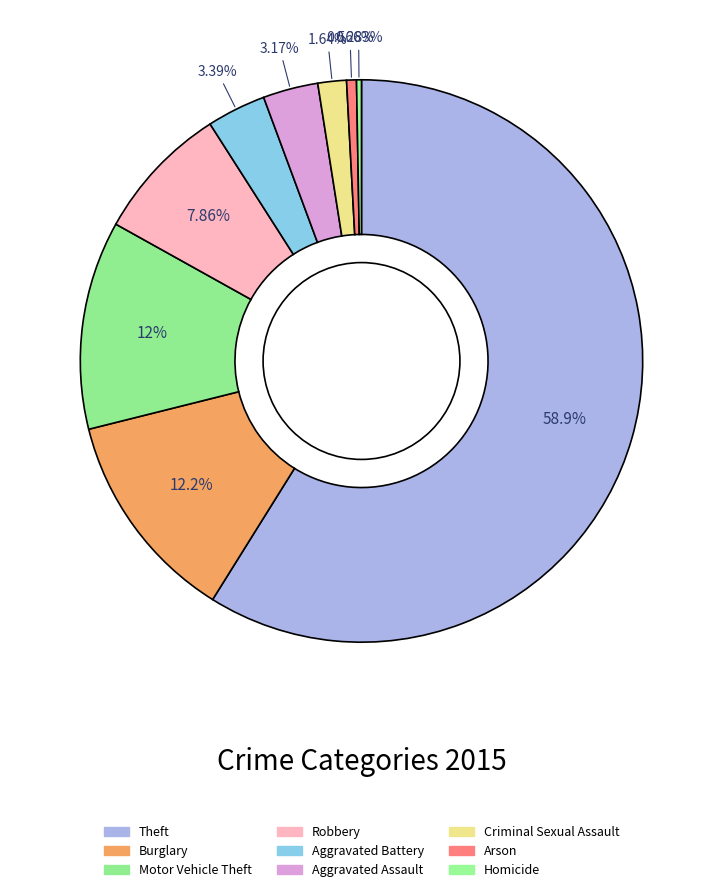

True or false: Motor Vehicle Theft accounts for 27% of the total.

False